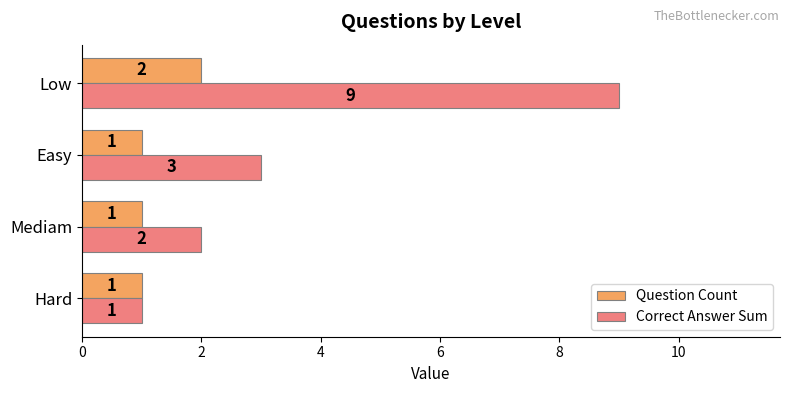

List the series in order of their overall mean, lowest first.

Question Count, Correct Answer Sum